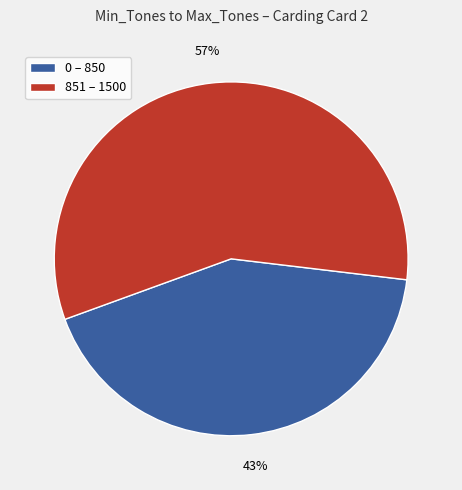

To the nearest percent, what is the average slice percentage?

50%